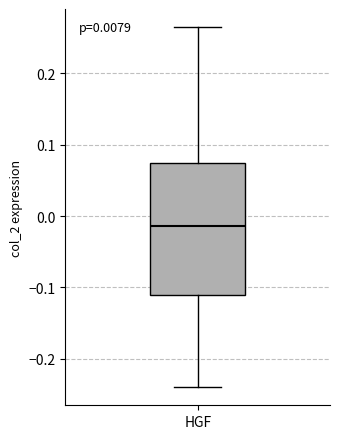

Transcribe this box plot: give where the median line is, the range the box spans, and where the two whiskers end, as read against the y-axis. The values are not printed on the chart, so give them approximately, as read against the axis.

median -0.01, box -0.11 to 0.07, whiskers -0.24 to 0.27